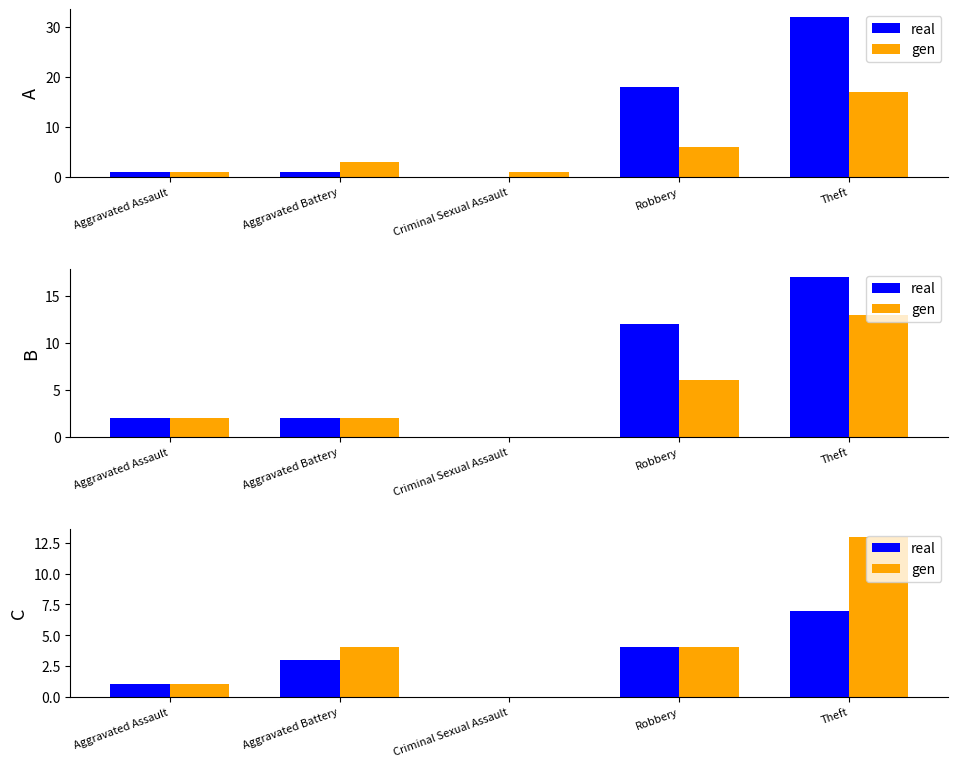

Reading left to right, extract all data points from this chart.

real: Aggravated Assault=1	Aggravated Battery=3	Criminal Sexual Assault=0	Robbery=4	Theft=7
gen: Aggravated Assault=1	Aggravated Battery=4	Criminal Sexual Assault=0	Robbery=4	Theft=13